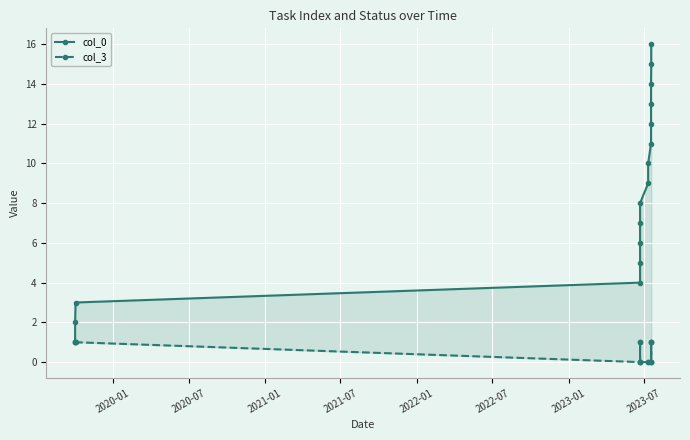

At how many categories does at least one series exceed 1?

15